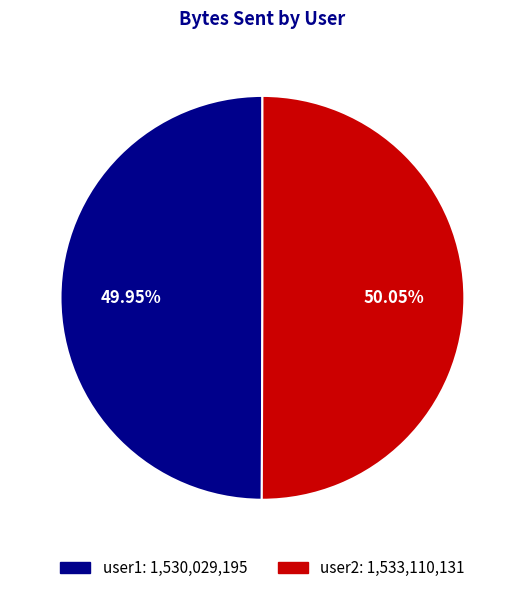

What is the ratio of the value at user2: 1,533,110,131 to the value at user1: 1,530,029,195?

1.0